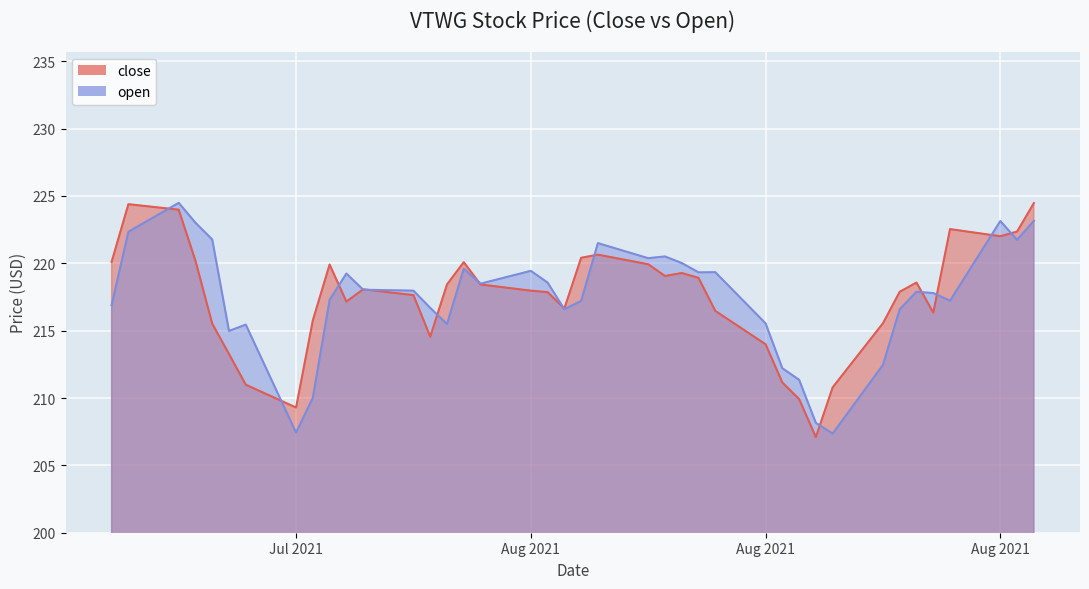

What is the average value of the close series?

217.4